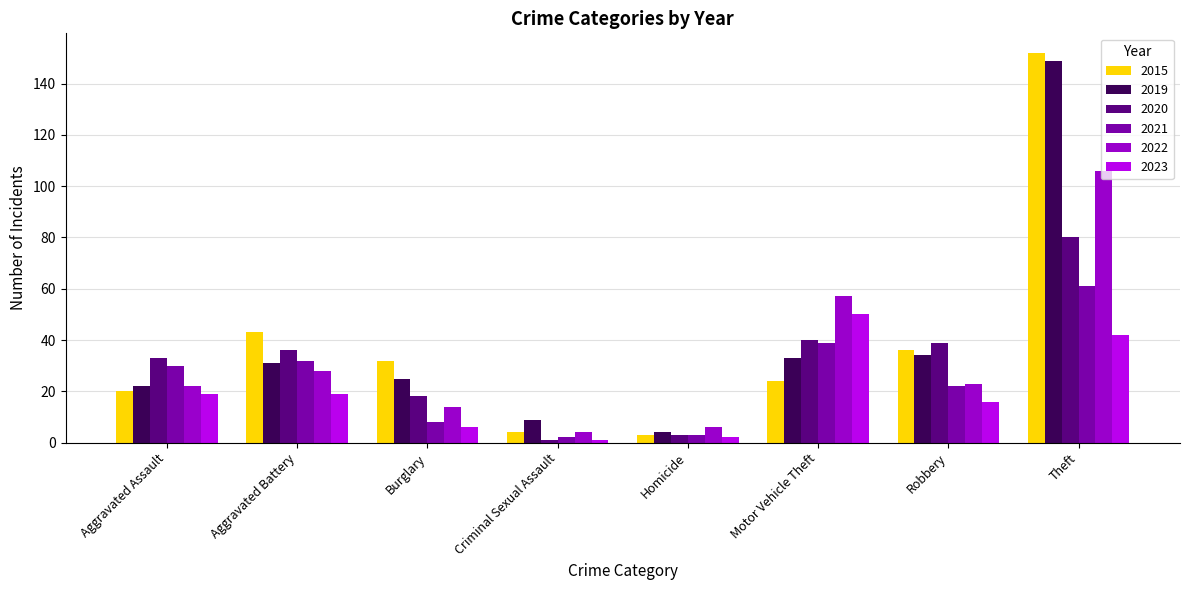

List the series in order of their peak value, highest first.

2015, 2019, 2022, 2020, 2021, 2023